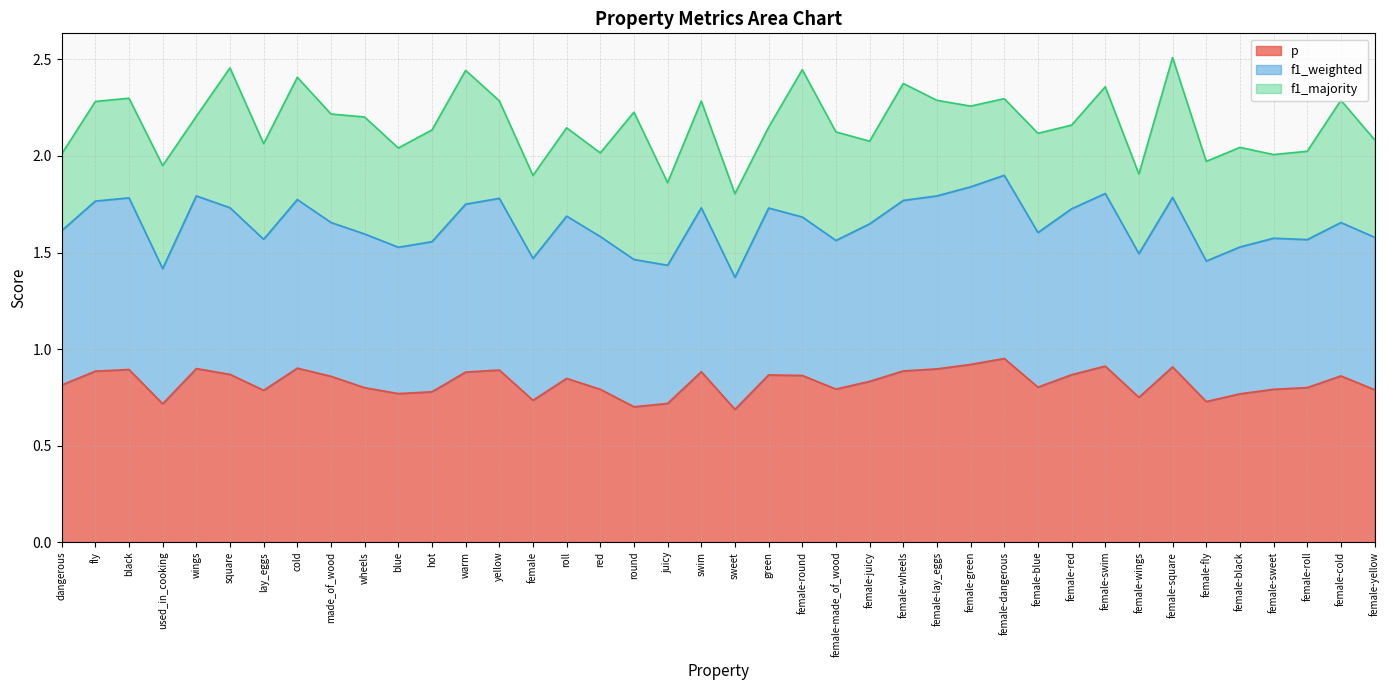

What are all the series names shown in the legend?

p, f1_weighted, f1_majority